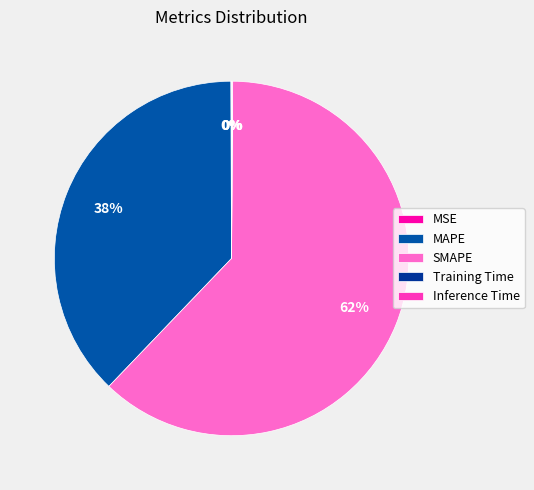

Is it true that Inference Time is 9% of the pie?

False